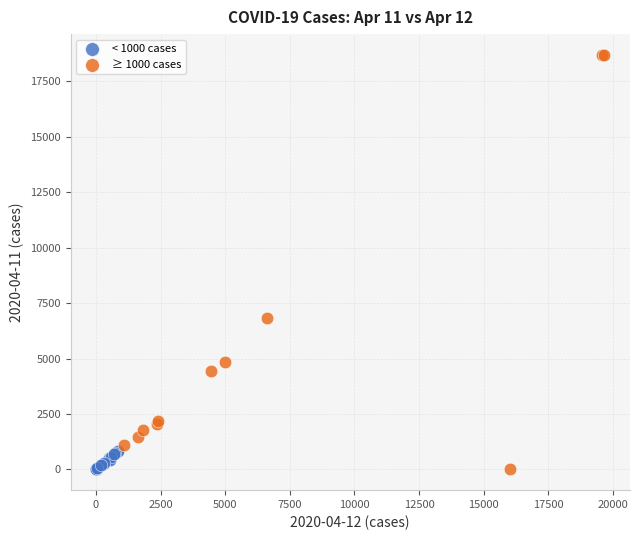

What are all the series names shown in the legend?

< 1000 cases, ≥ 1000 cases